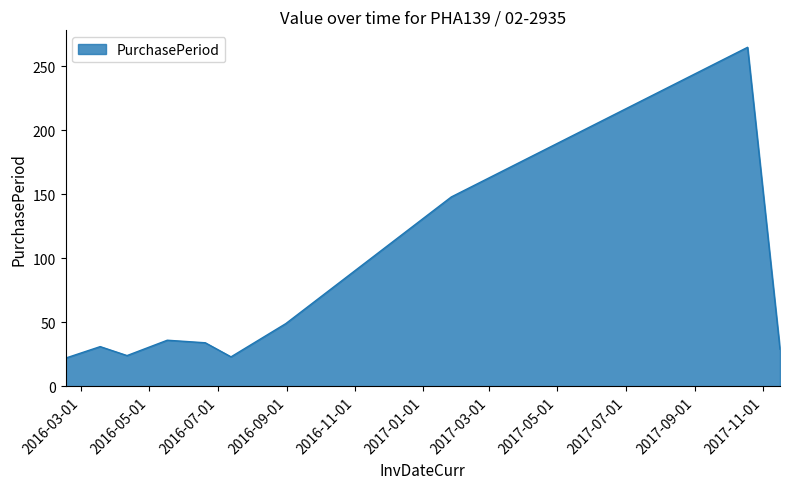

What is the maximum value shown in the chart?

265